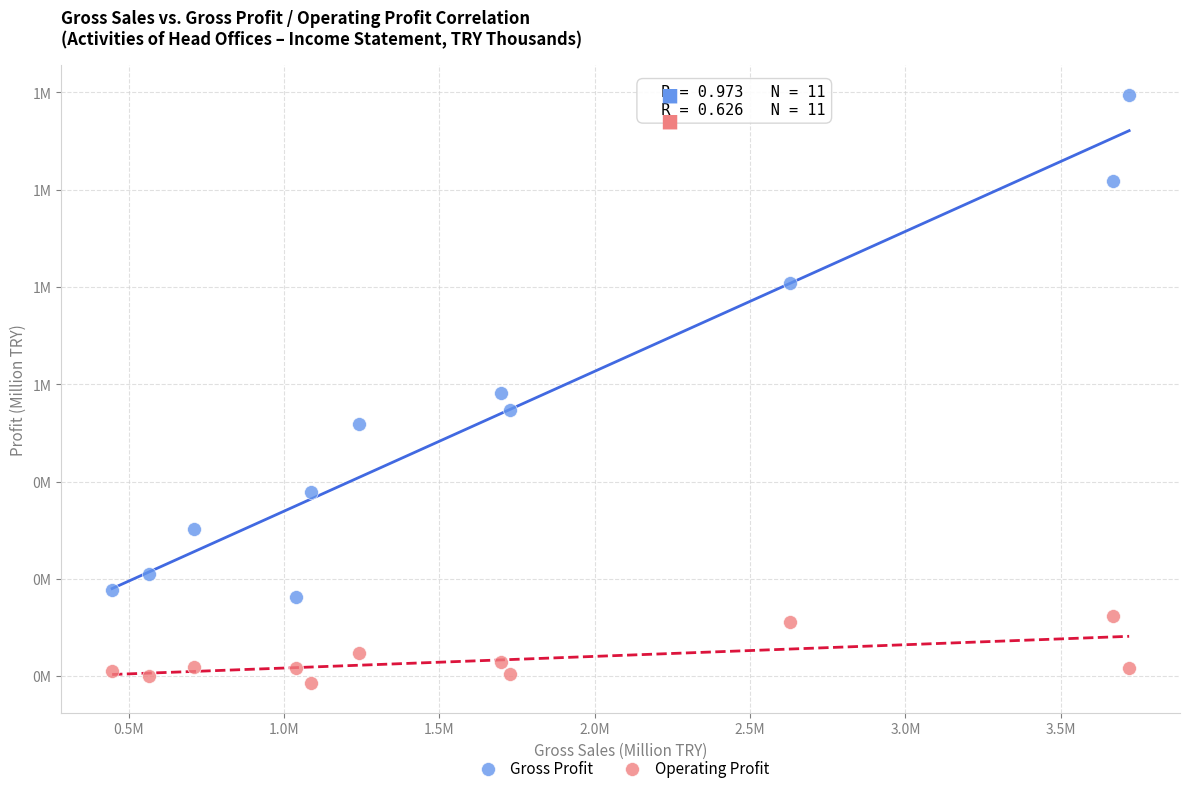

What are all the series names shown in the legend?

Gross Profit, Operating Profit